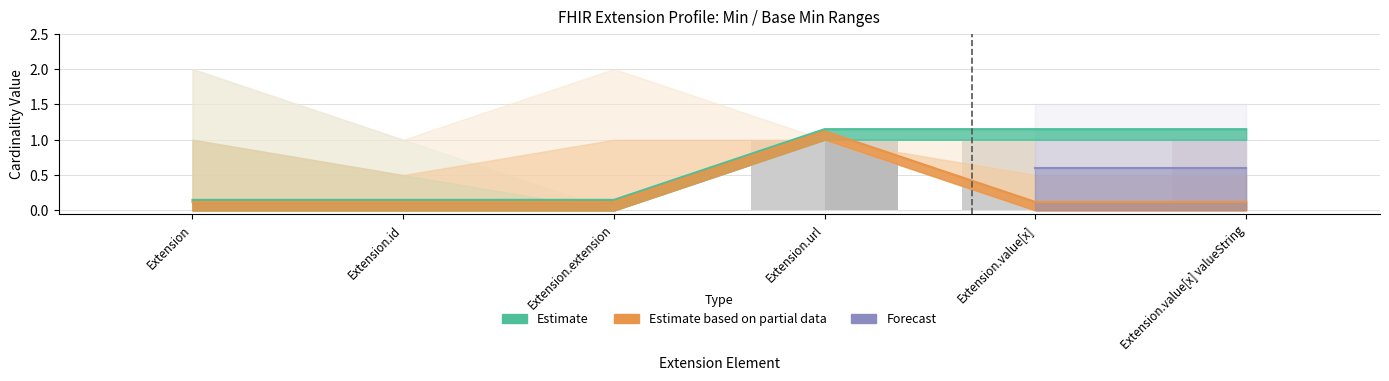

How many bars are there in each group?

2